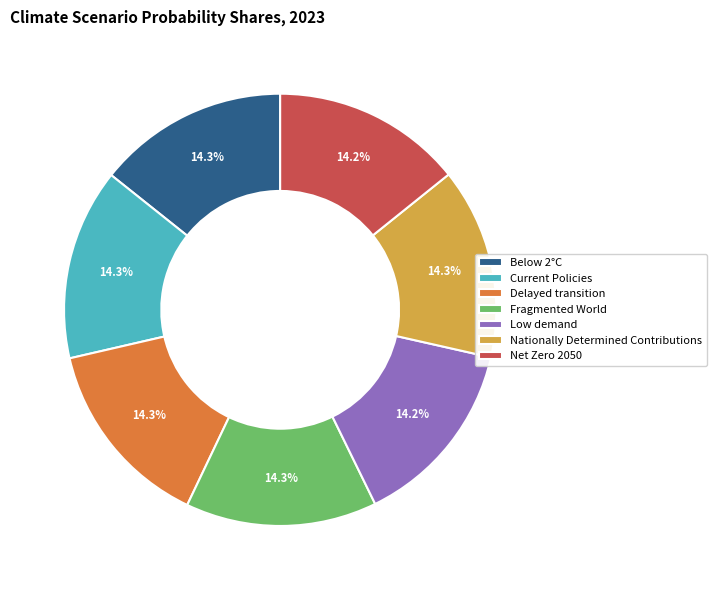

To the nearest percent, what percentage of the pie is Below 2°C?

14%